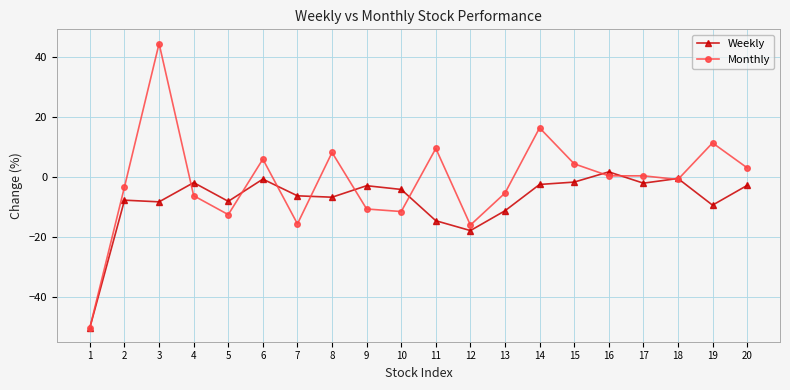

List the series in order of their overall mean, lowest first.

Weekly, Monthly